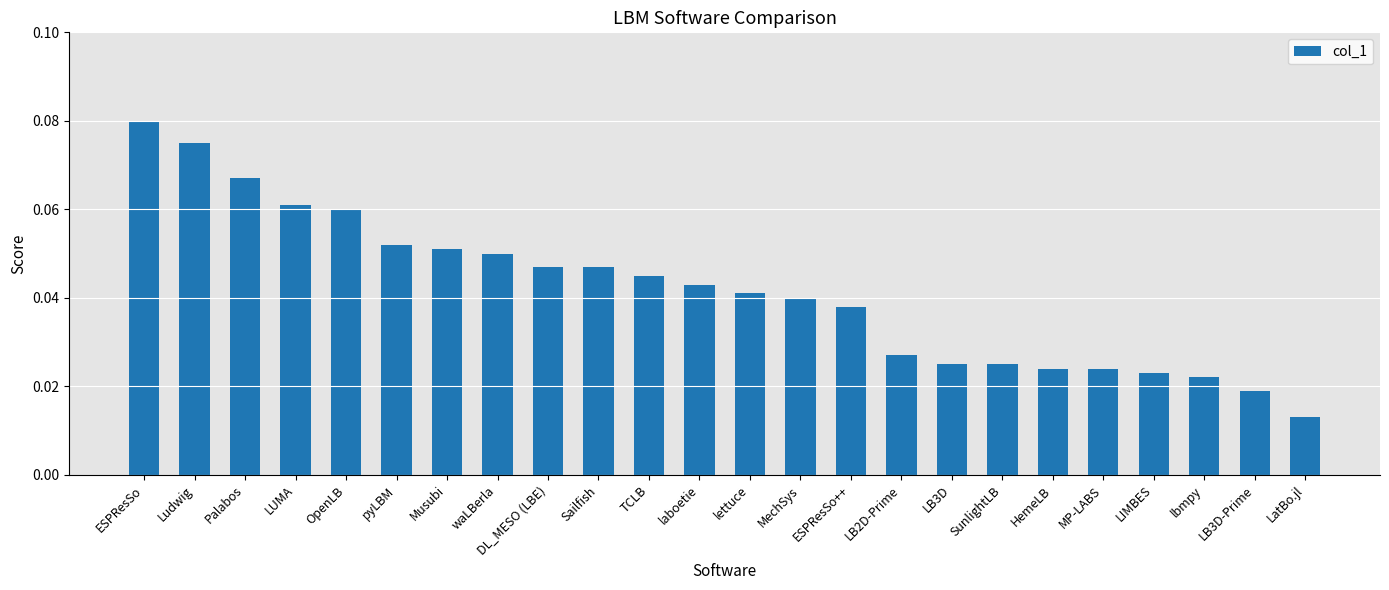

At which category does the chart reach its peak across all series?

ESPResSo